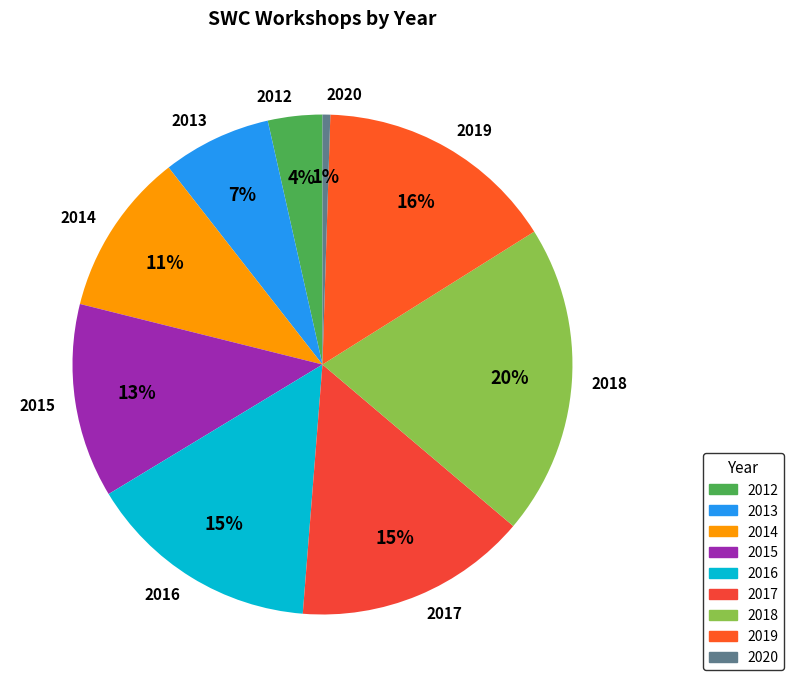

To the nearest percent, what portion does 2014 represent?

11%